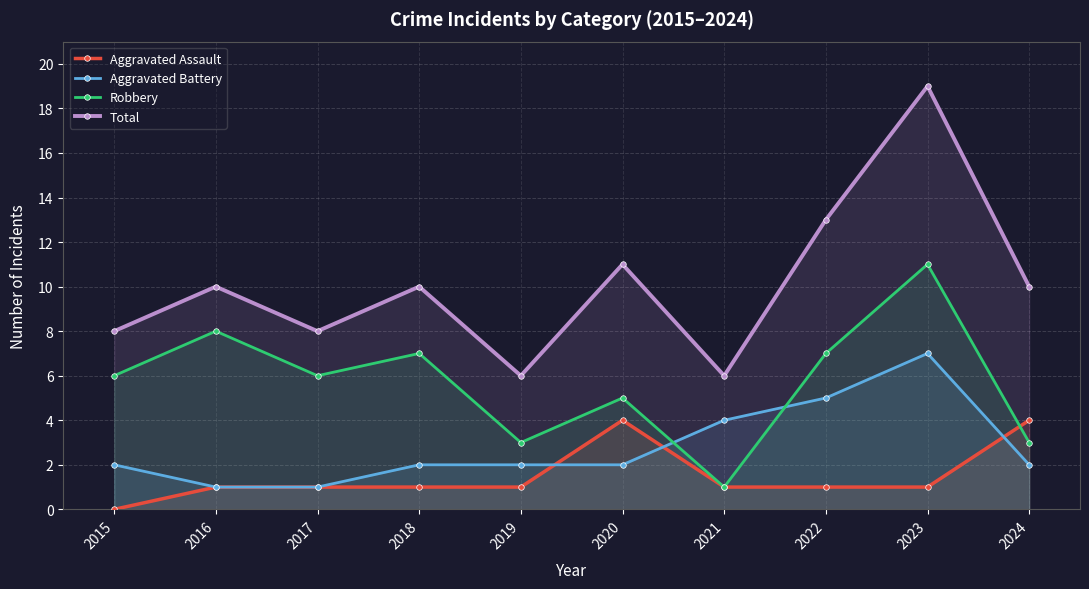

What is the difference between the maximum and second lowest values in the Aggravated Battery series?

6